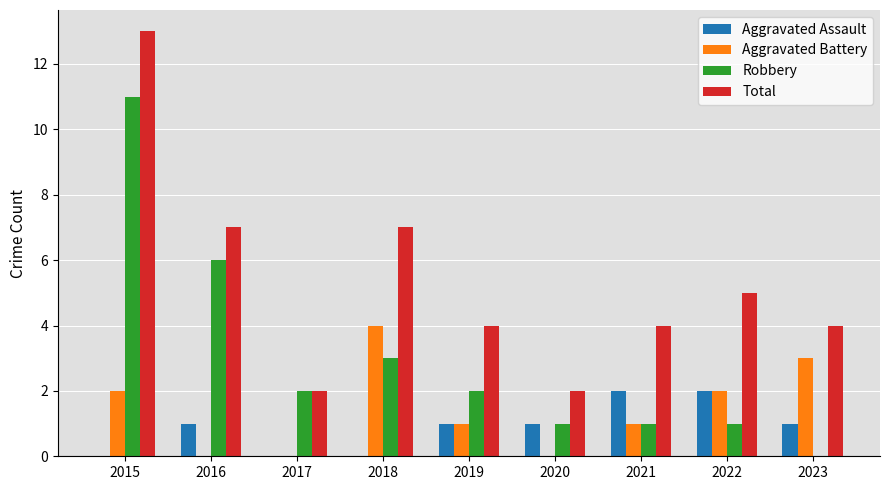

Which series has the largest total across all categories?

Total